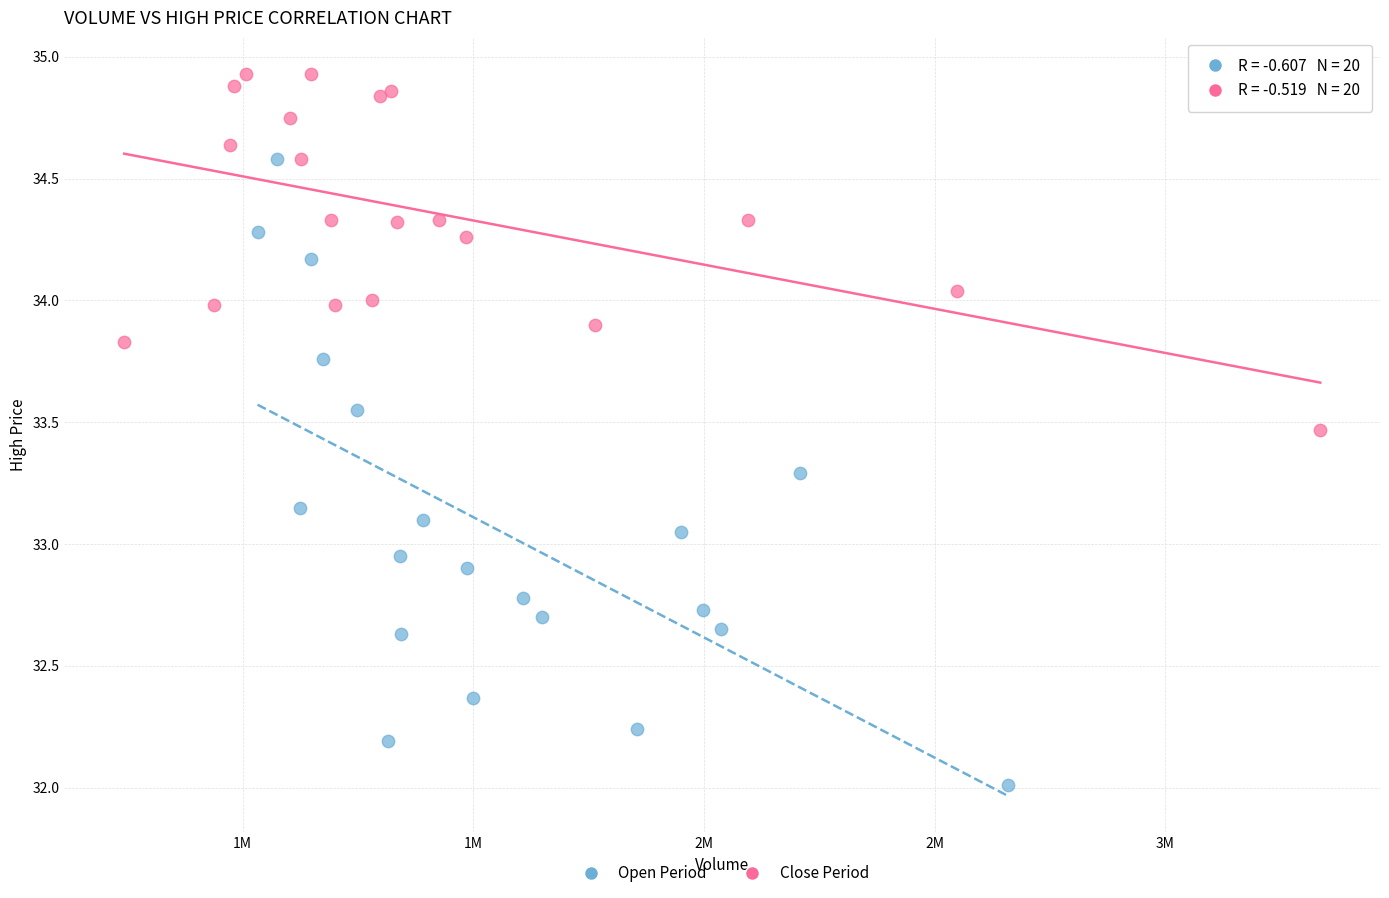

Which series reaches the maximum Y coordinate?

Close Period